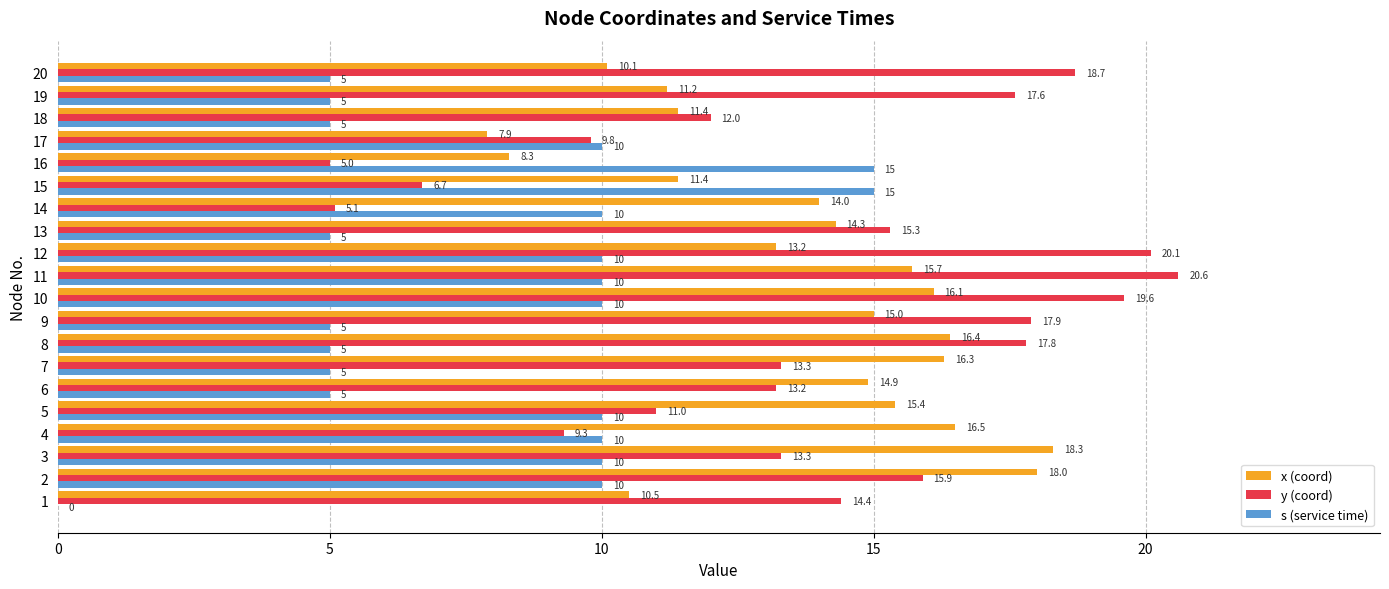

Which series changed the most between 11 and 20?

x (coord)